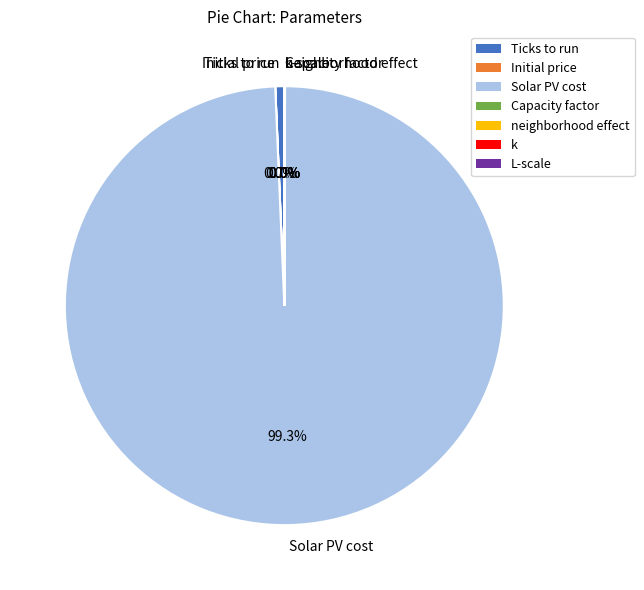

Which category has the biggest portion of the pie?

Solar PV cost